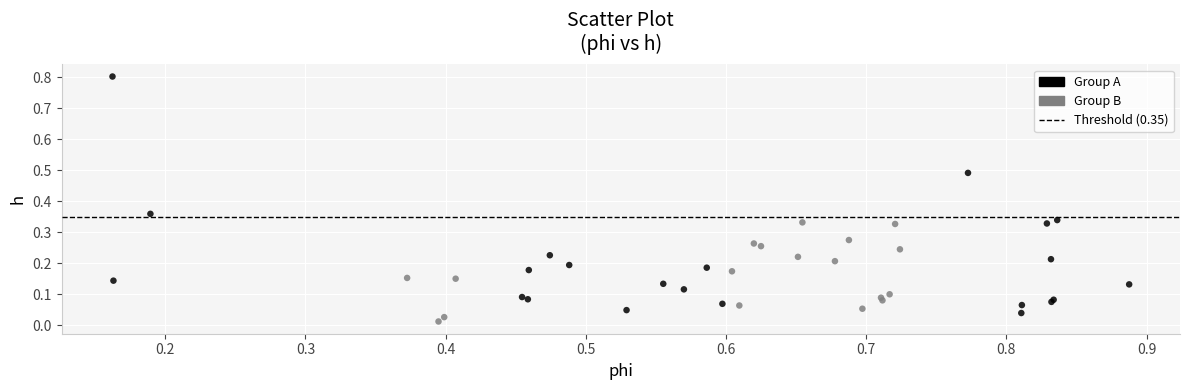

Which series reaches the maximum Y coordinate?

Group A